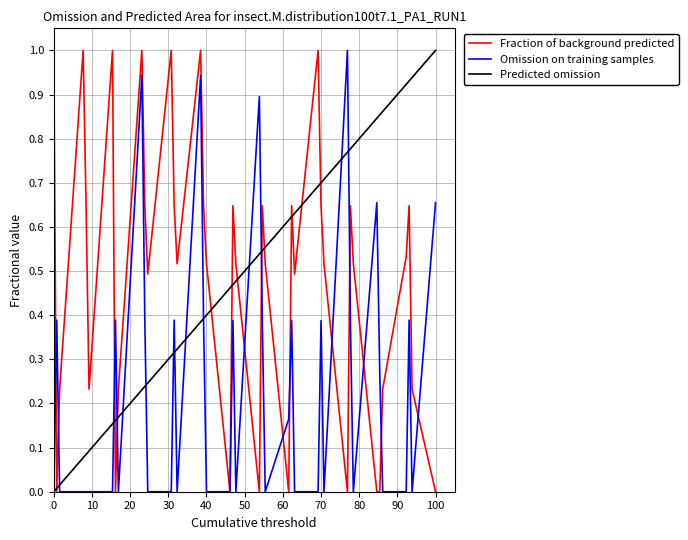

True or false: Fraction of background predicted has more than 1 interior local peaks.

True